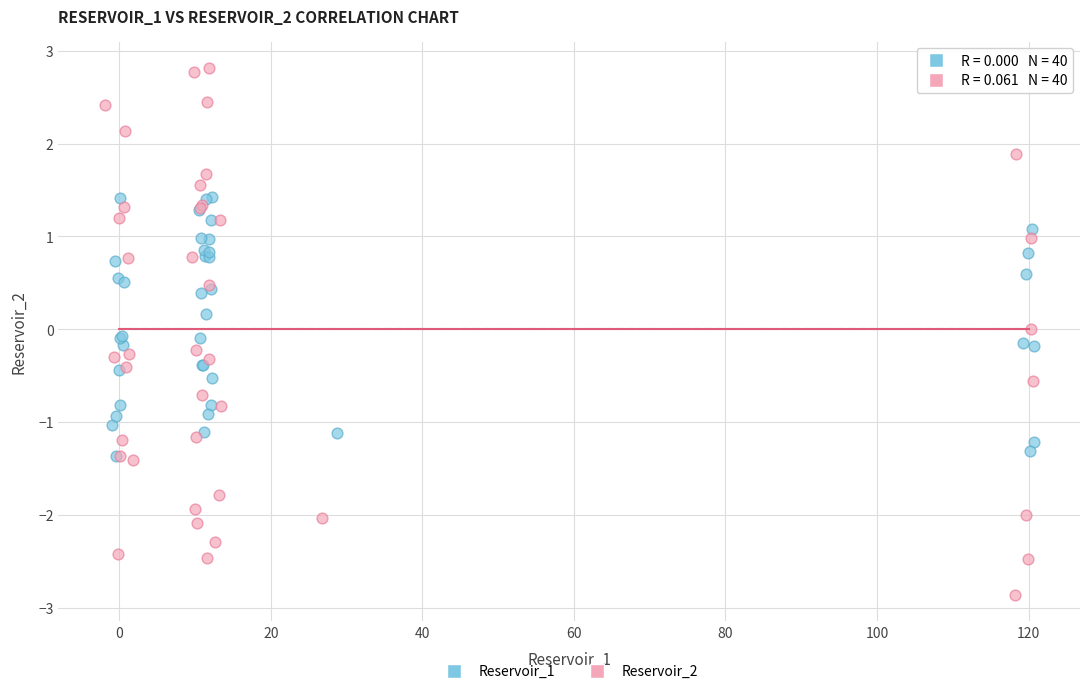

Which series has the widest spread of Y values?

Reservoir_2